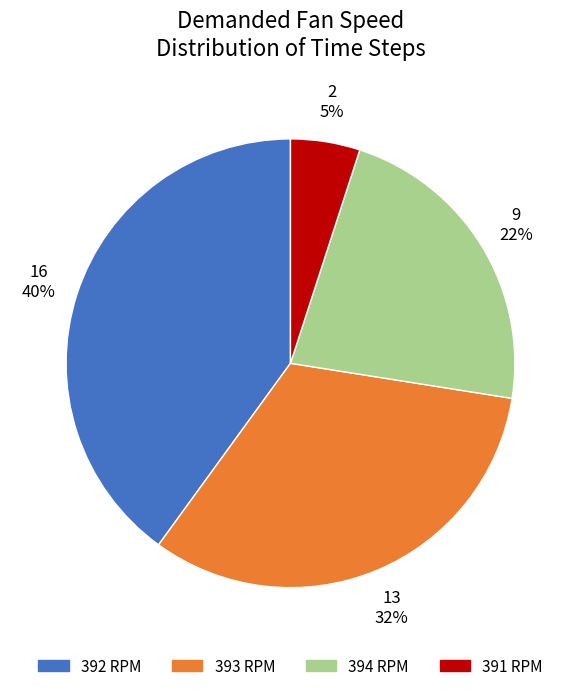

To the nearest percent, what is the difference between the largest and smallest slice percentages?

35%